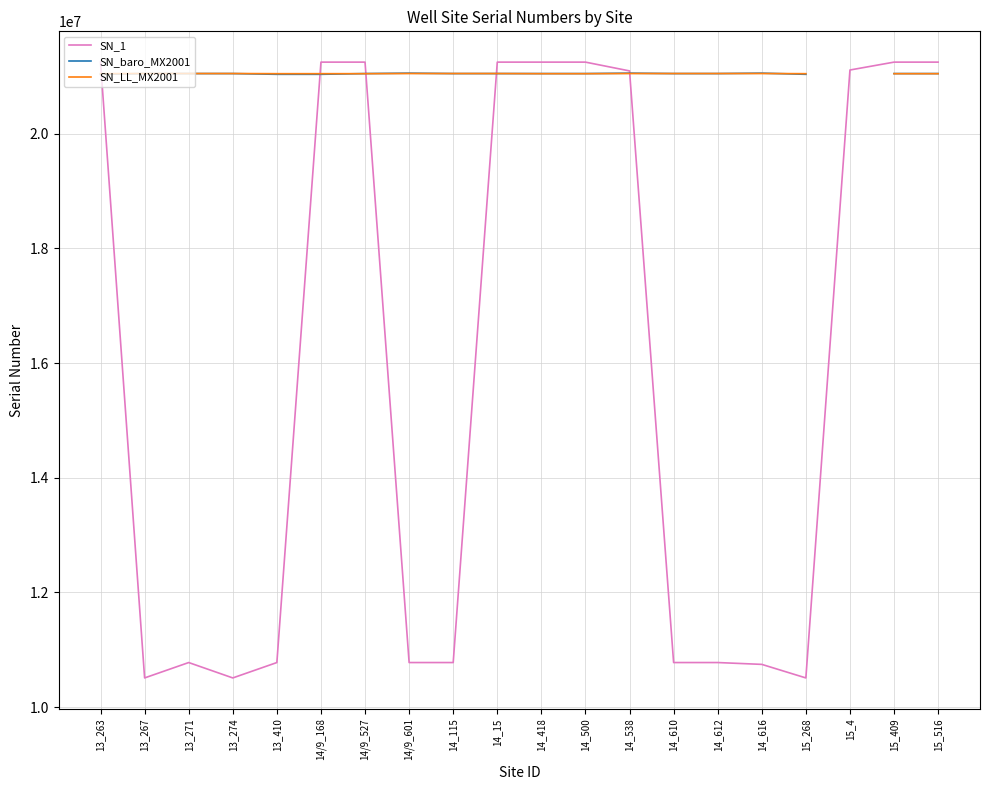

What is the difference between the maximum and minimum values in the SN_LL_MX2001 series?

2767.0